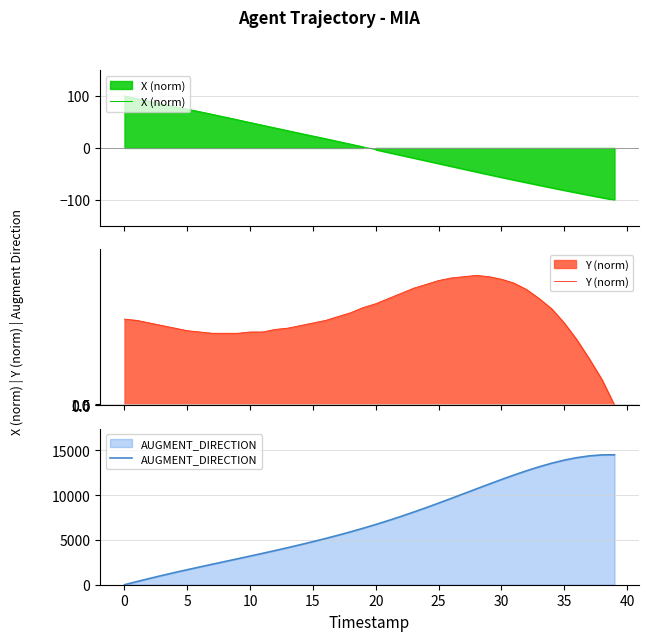

What is the spread (max minus min) of values at 33?

13220.0